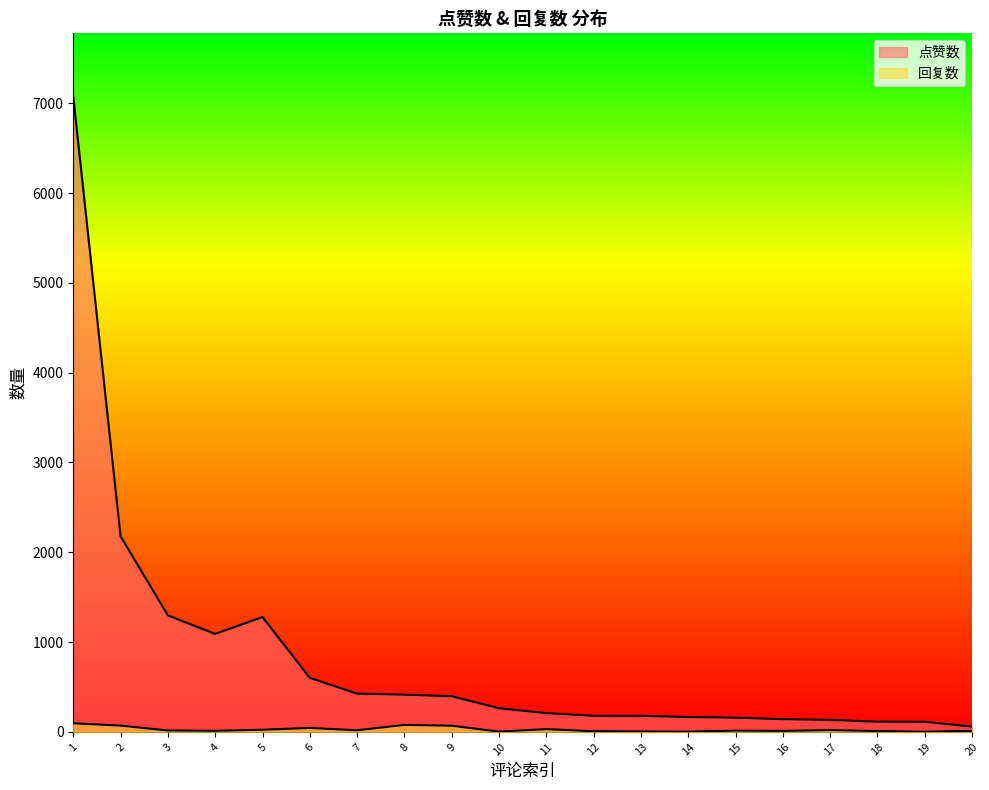

True or false: 点赞数 and 回复数 cross at least once.

False